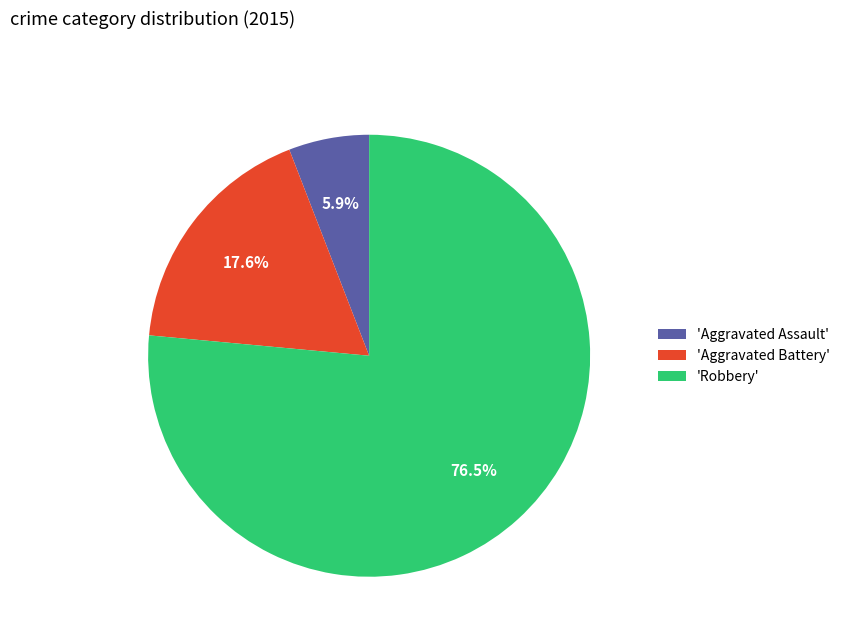

What portion of the pie excludes 'Aggravated Battery'?

82.4%